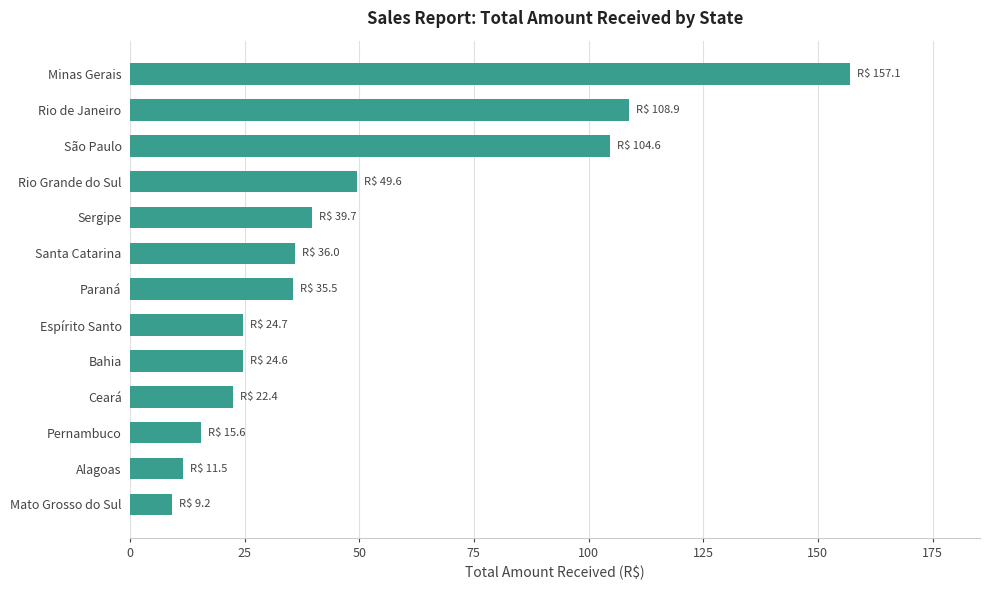

At which label is the value closest to 83?

São Paulo